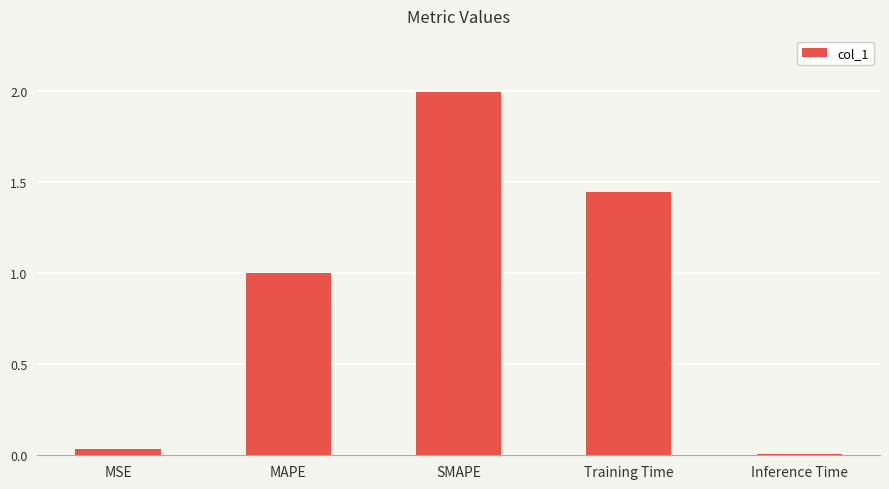

What position from the right is Training Time?

2